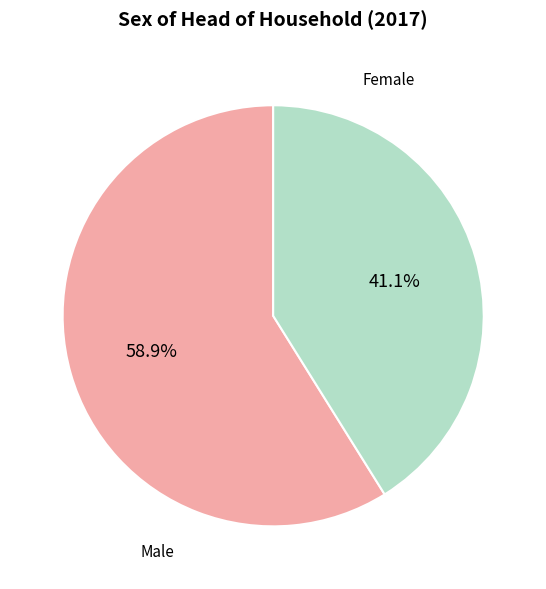

Does any single category account for the majority?

Yes